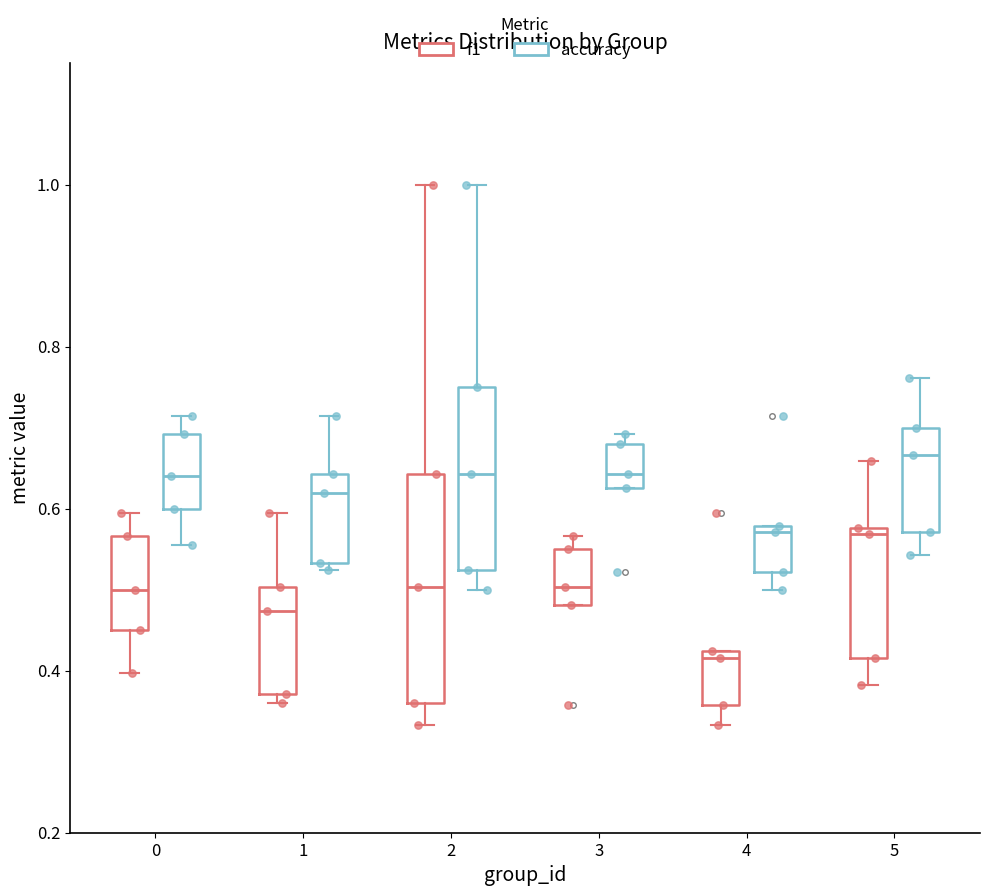

Which box has the lowest median line?

4 (f1)